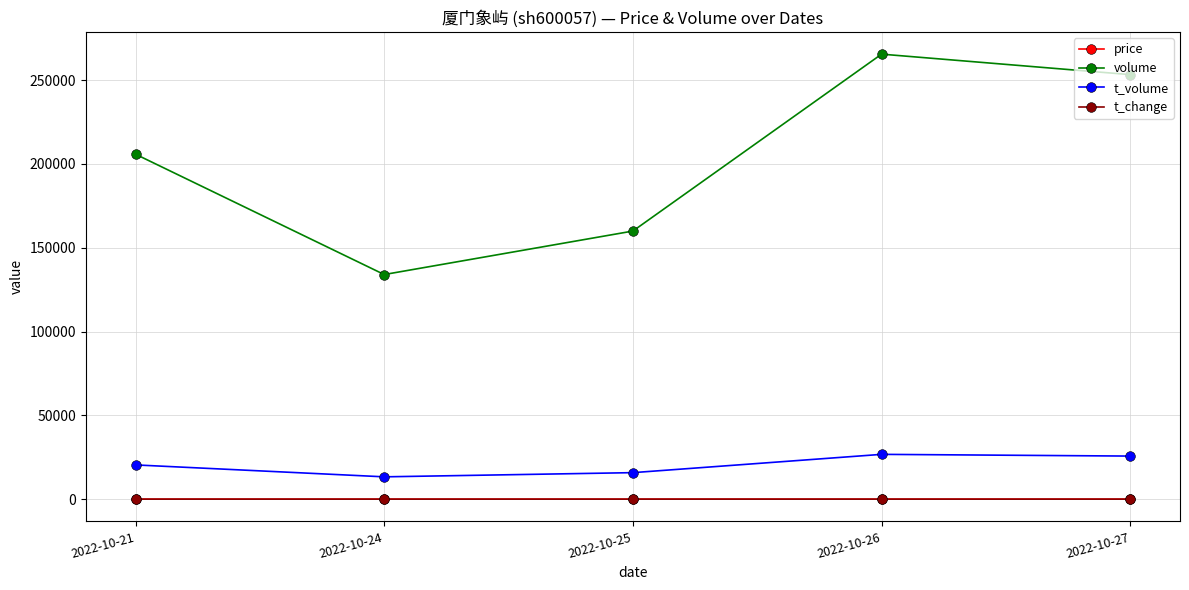

What is the value of the t_volume point at the 3rd from the left?

15811.0